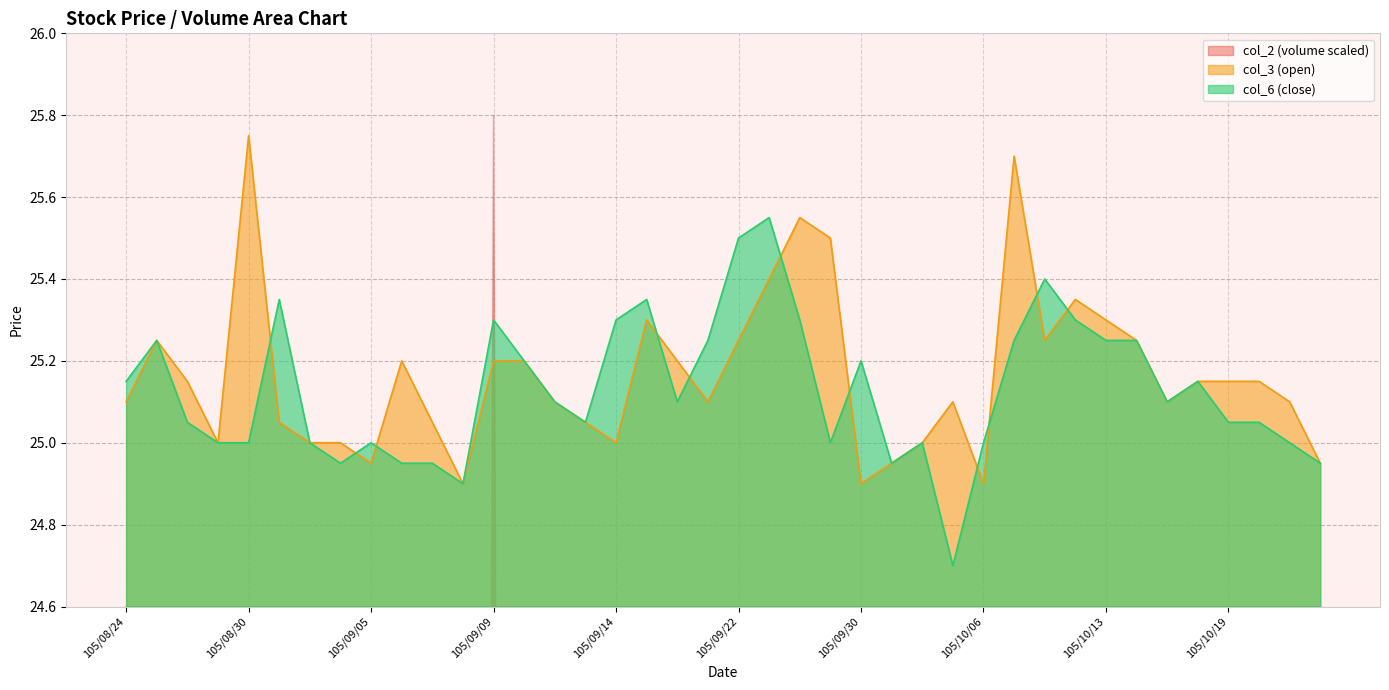

Which series has the largest total across all categories?

col_3